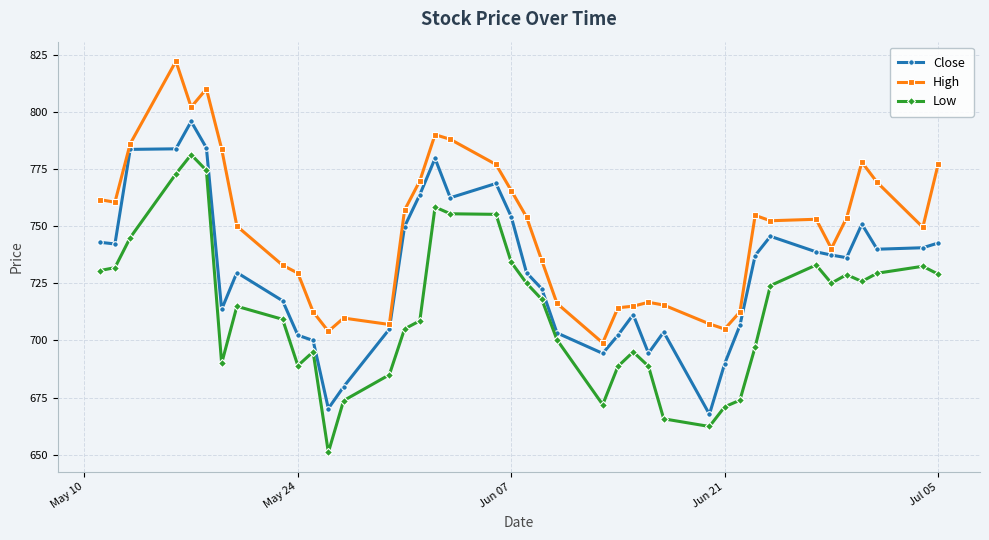

True or false: Low and High cross at least once.

False